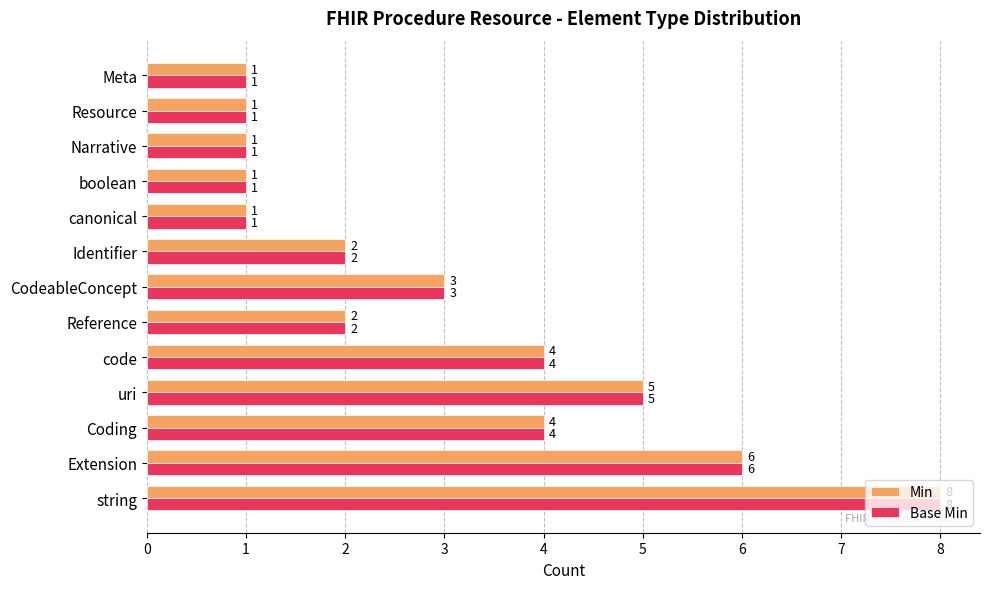

How many series are shown in this chart?

2